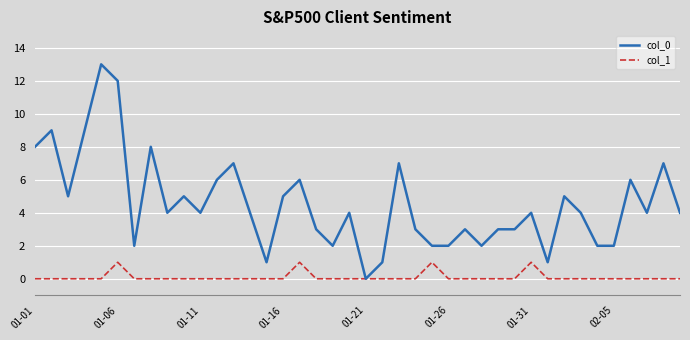

Which series has the widest spread of values?

col_0